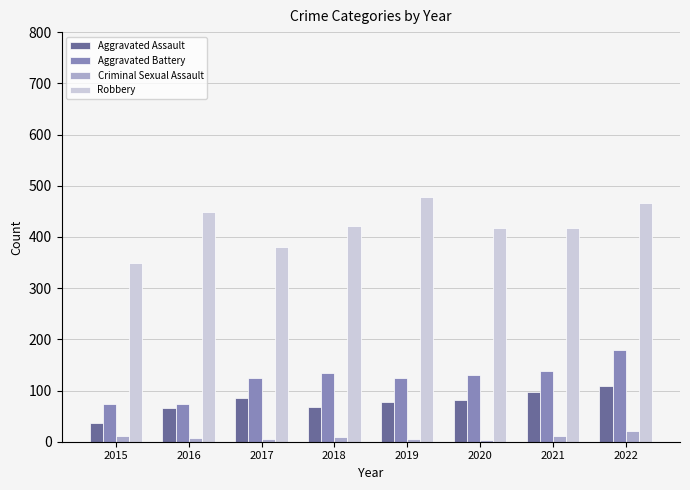

What is the difference between the highest and lowest values at 2015?

339